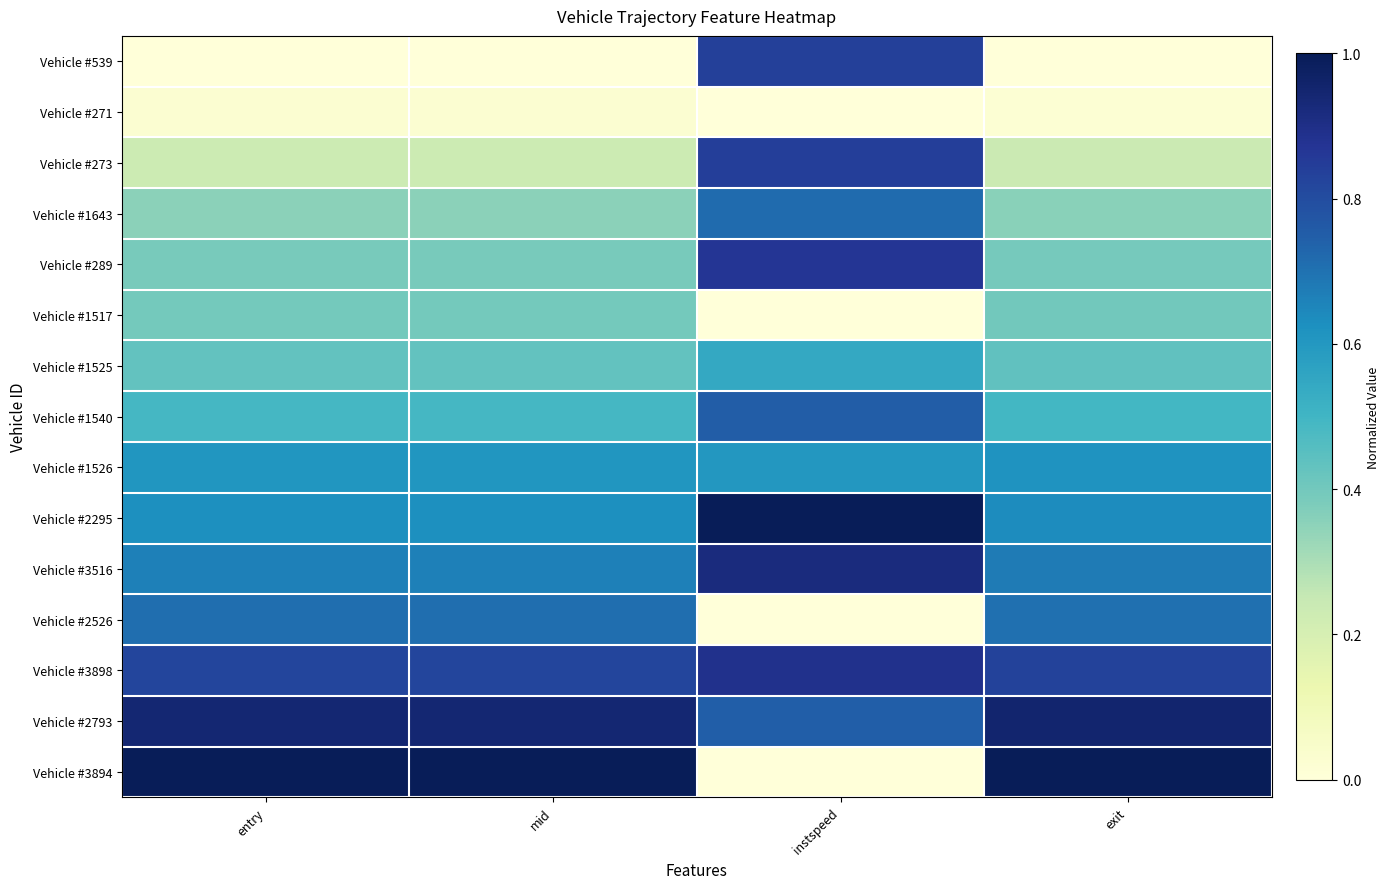

Count the number of data series in this chart.

15